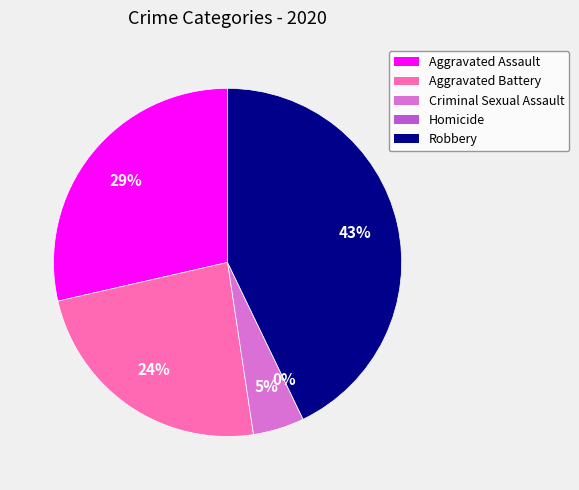

Does Homicide account for over 50% of the chart?

No